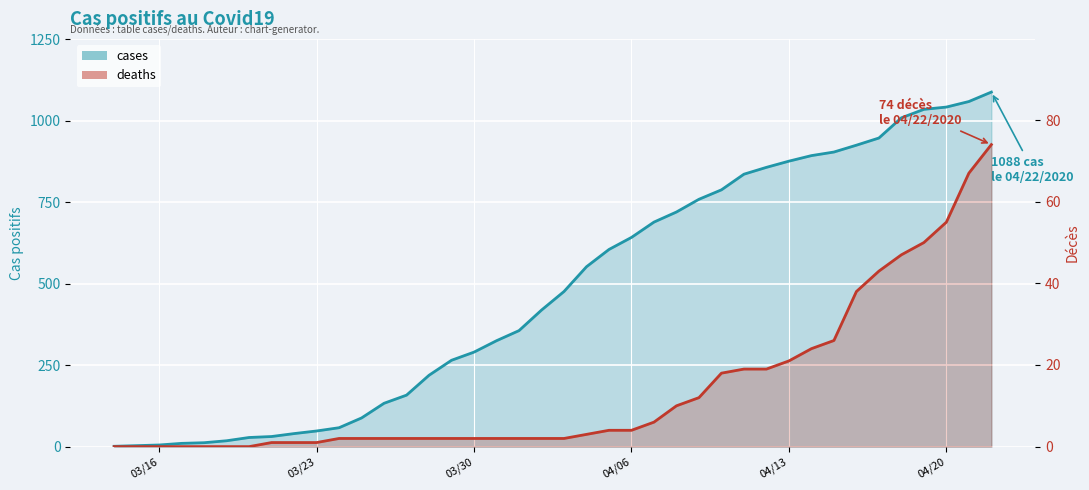

At 04/20, list the series in order from smallest to largest.

deaths, cases